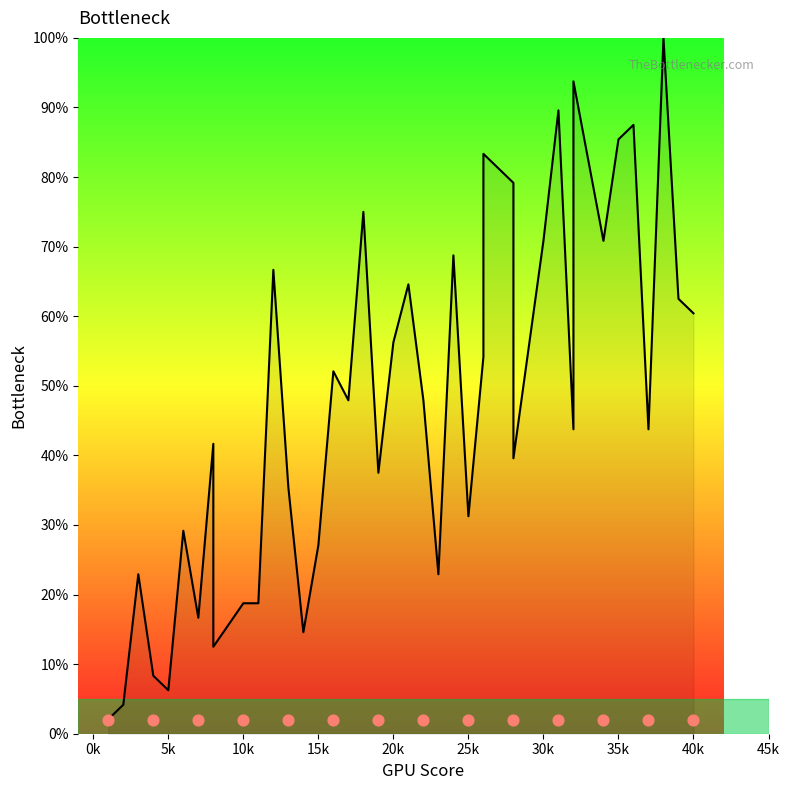

What is the change in value from 26 to 34?

-12.5